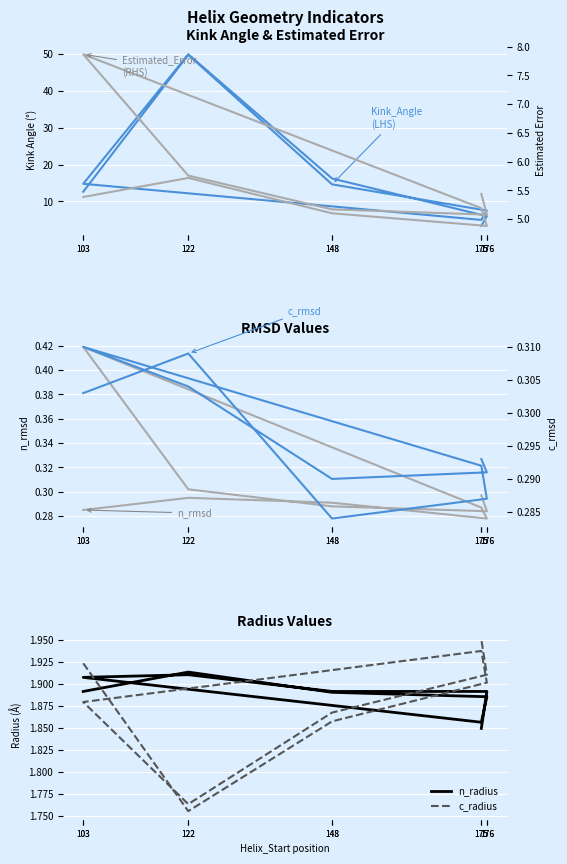

Read the n_rmsd value at 122.

0.3